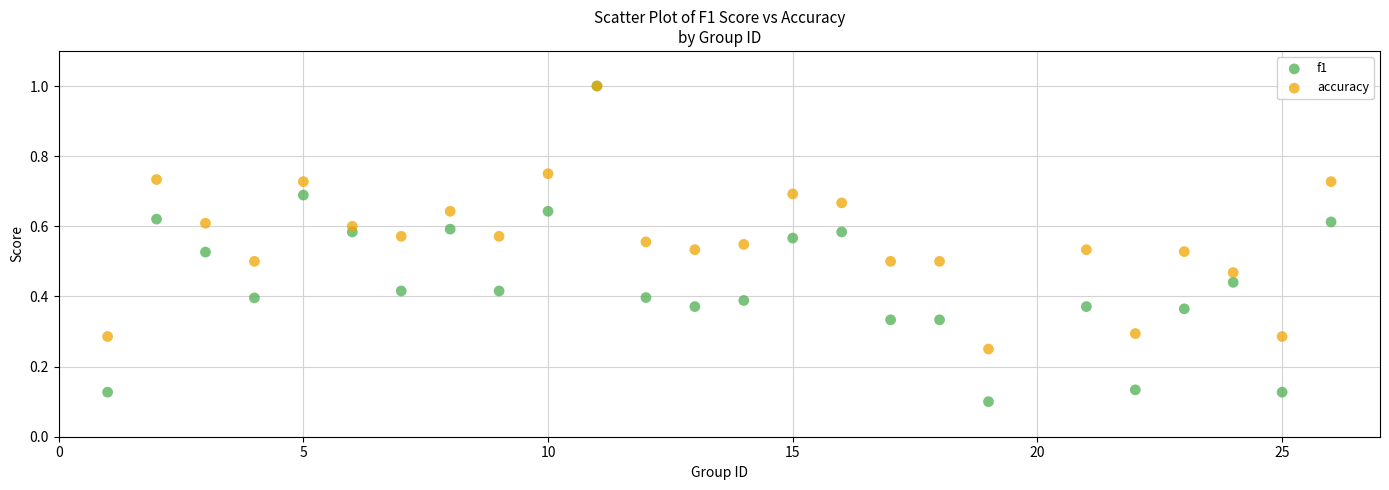

Which series has the largest Y range (max minus min)?

f1